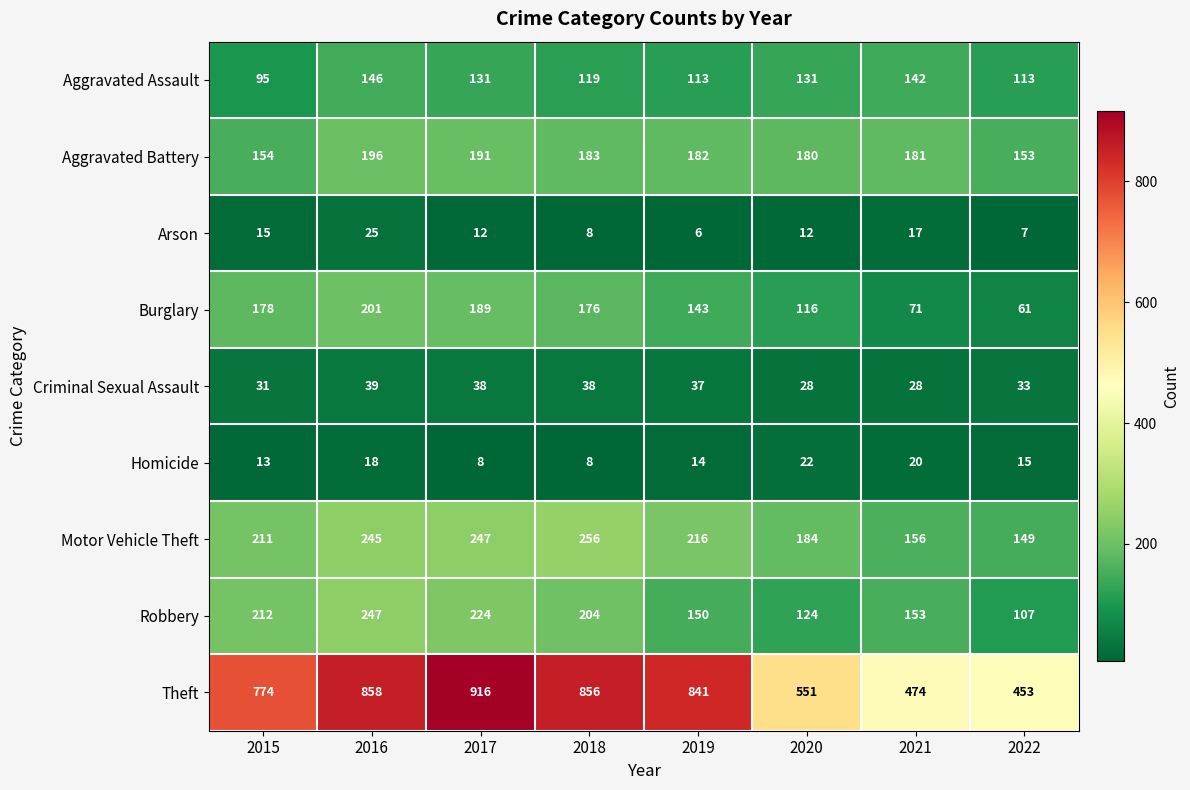

Is it true that Criminal Sexual Assault equals 33 at 2022?

True